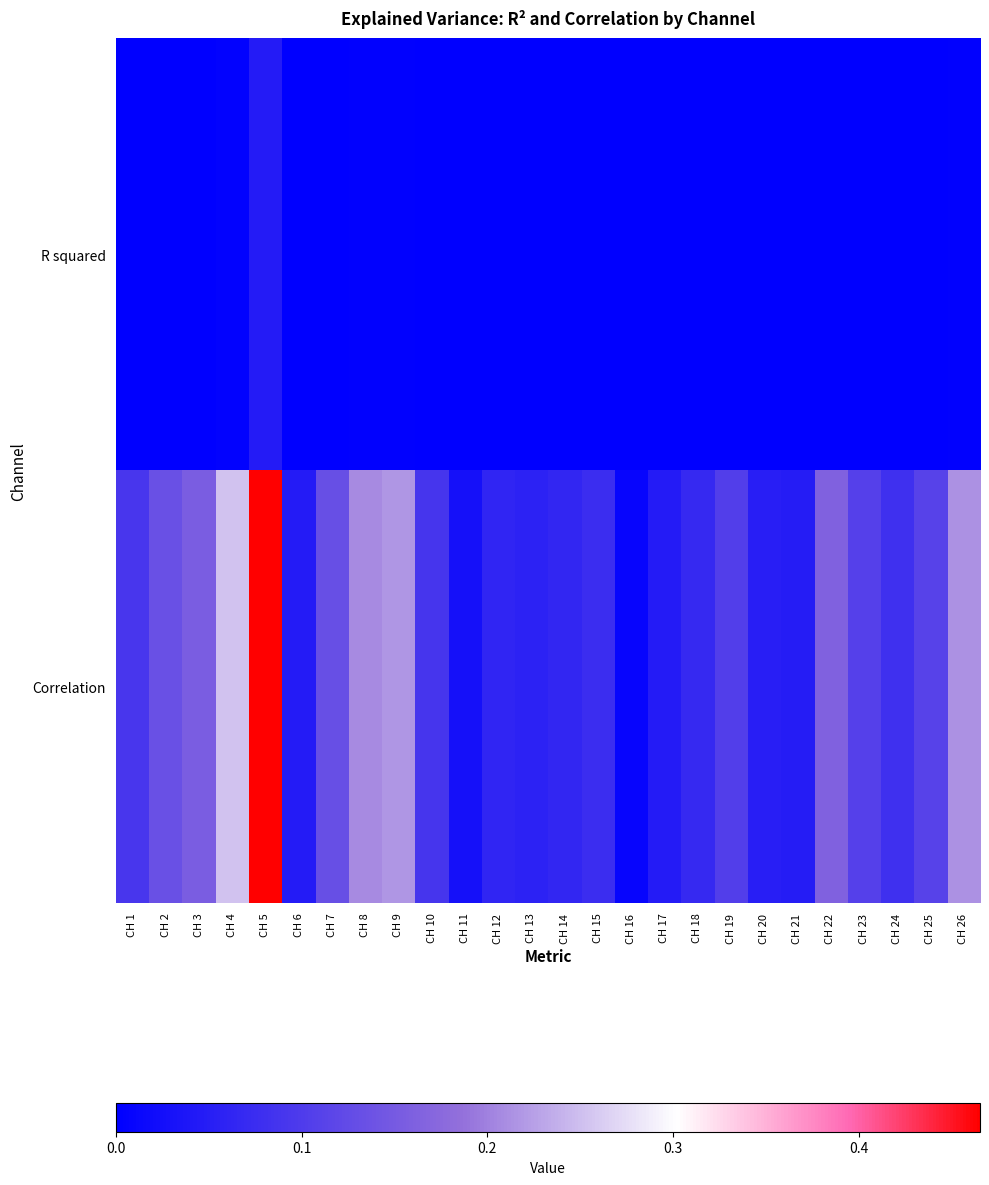

What is the total value across all series at CH 19?

0.1